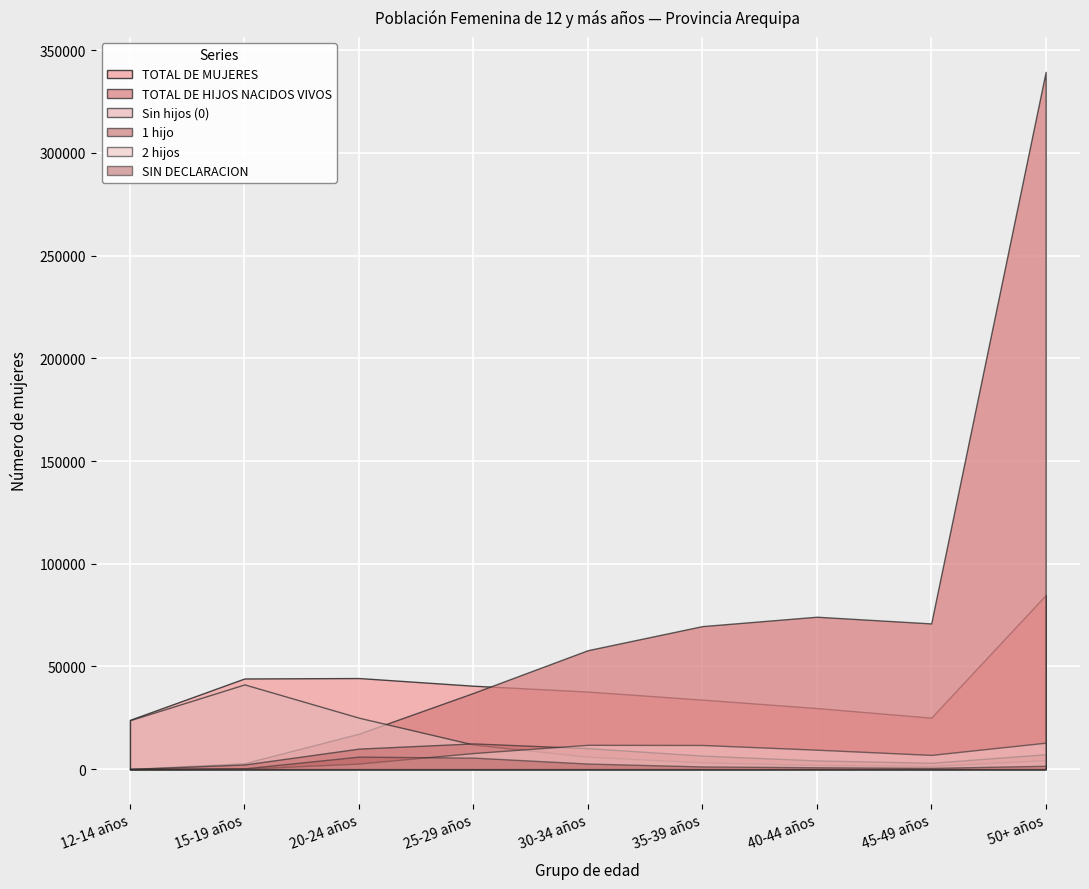

Where is TOTAL DE HIJOS NACIDOS VIVOS nearest to the value 169790?

40-44 años